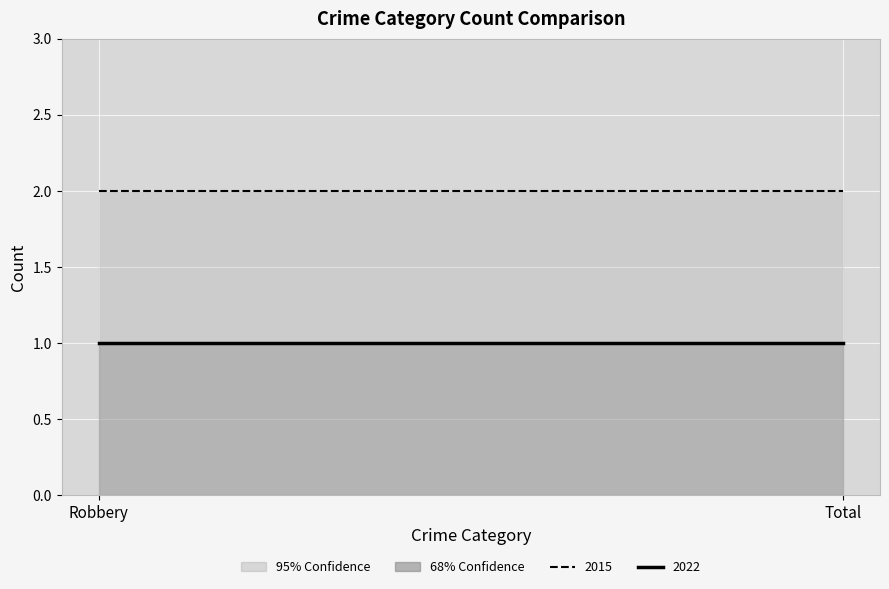

What is the label of the 1st point from the left?

Robbery